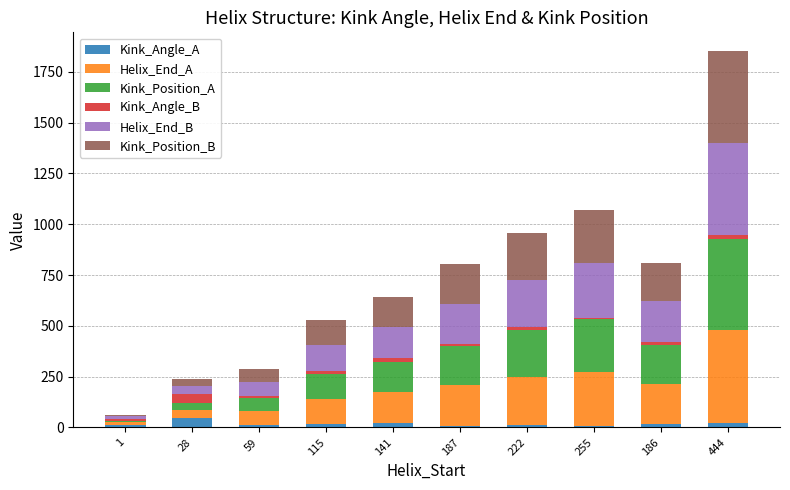

What is the maximum value for Kink_Angle_A?

45.3